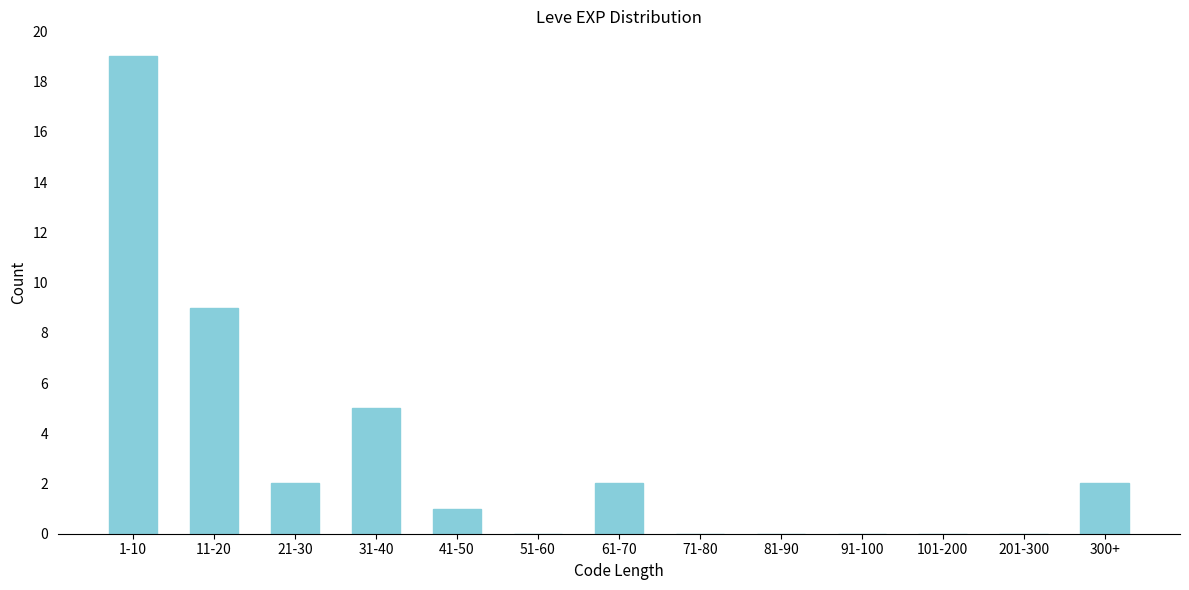

Reading right to left, extract all data points from this chart.

300+=2	201-300=0	101-200=0	91-100=0	81-90=0	71-80=0	61-70=2	51-60=0	41-50=1	31-40=5	21-30=2	11-20=9	1-10=19